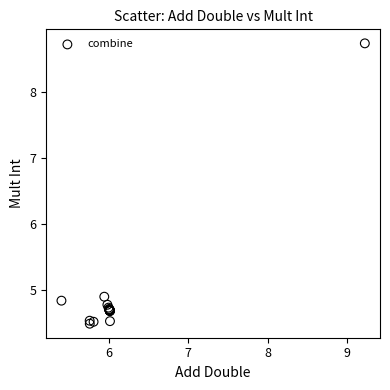

What Y value in the scatter plot is closest to 6?

4.9